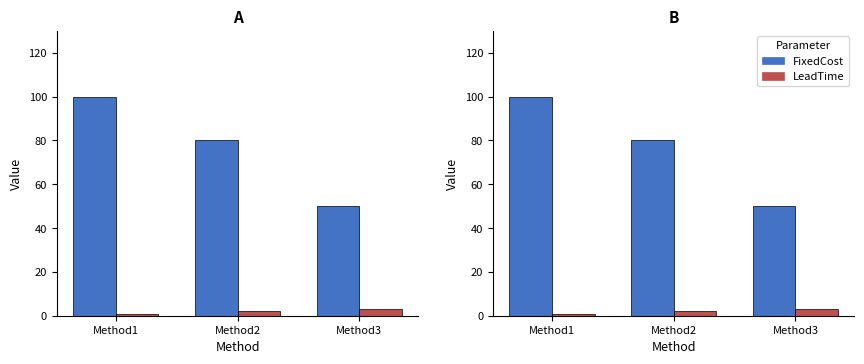

How many values in the LeadTime series exceed 2?

1